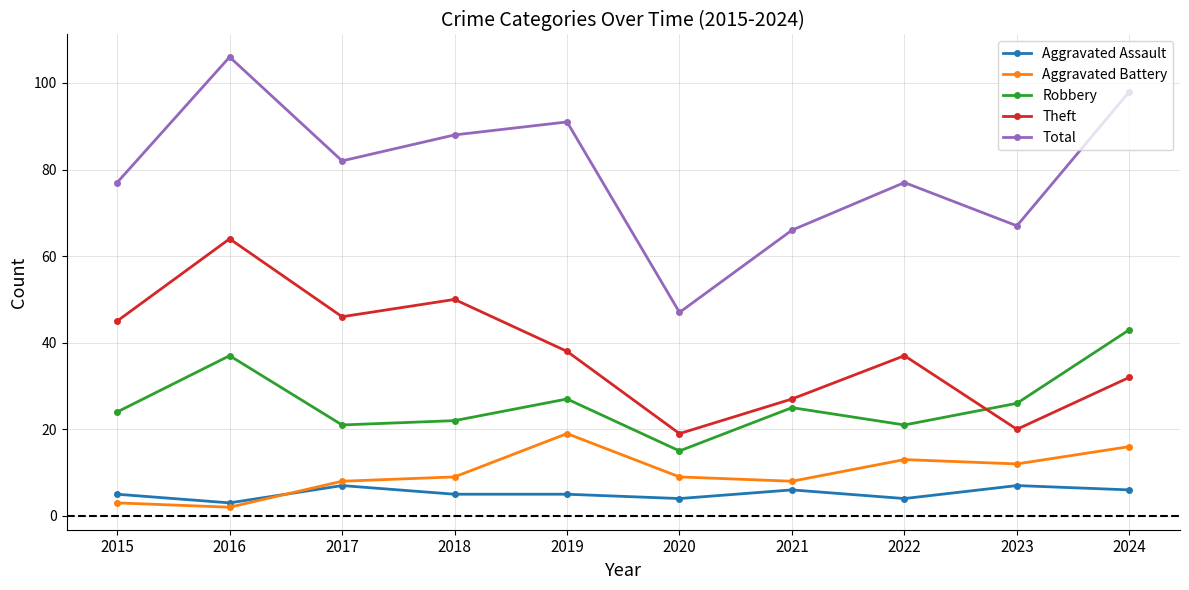

Is it true that Robbery equals 16 at 2015?

False